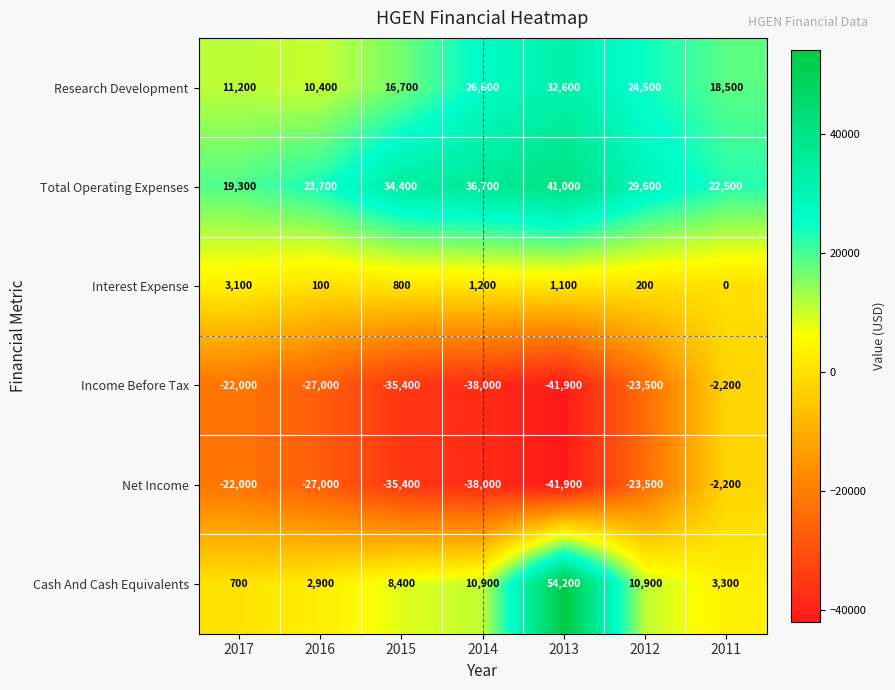

Which category has the lowest value in the Interest Expense series?

2011